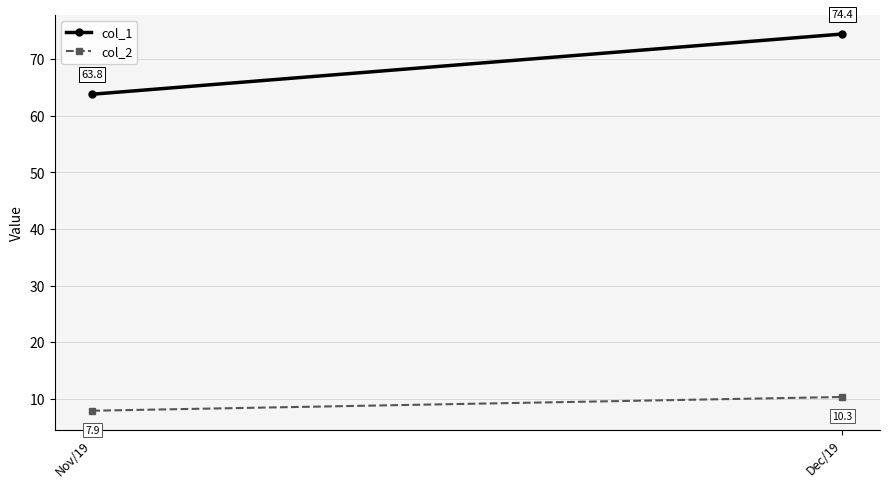

What is the average value of the col_2 series?

9.1